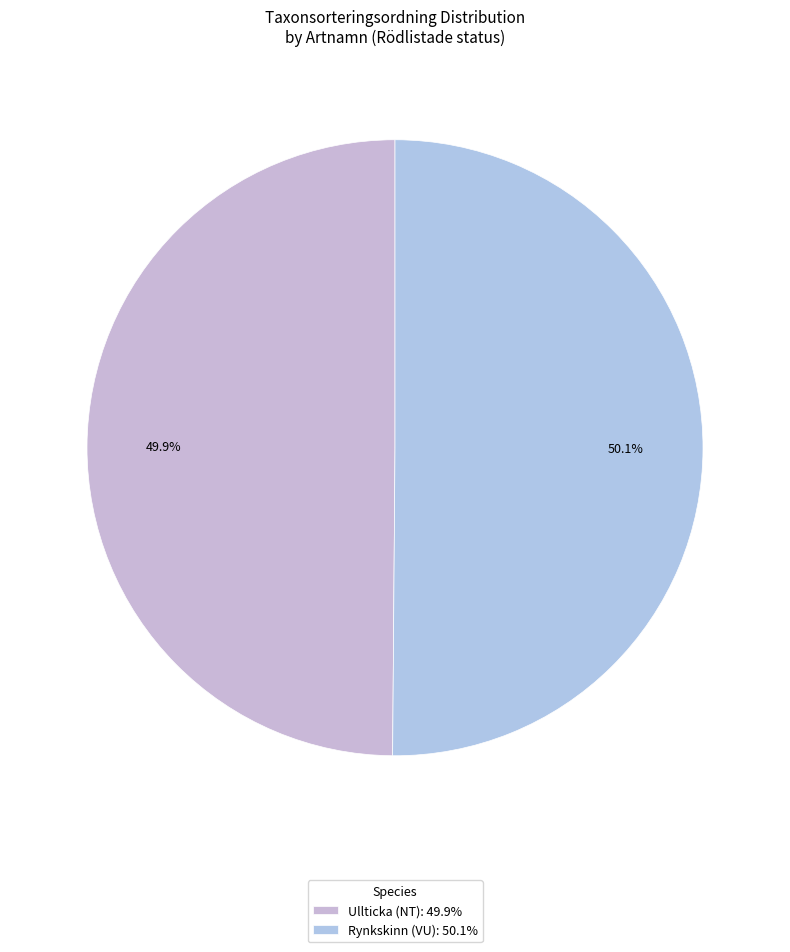

Between Ullticka (NT) and Rynkskinn (VU), which is larger?

Rynkskinn (VU)